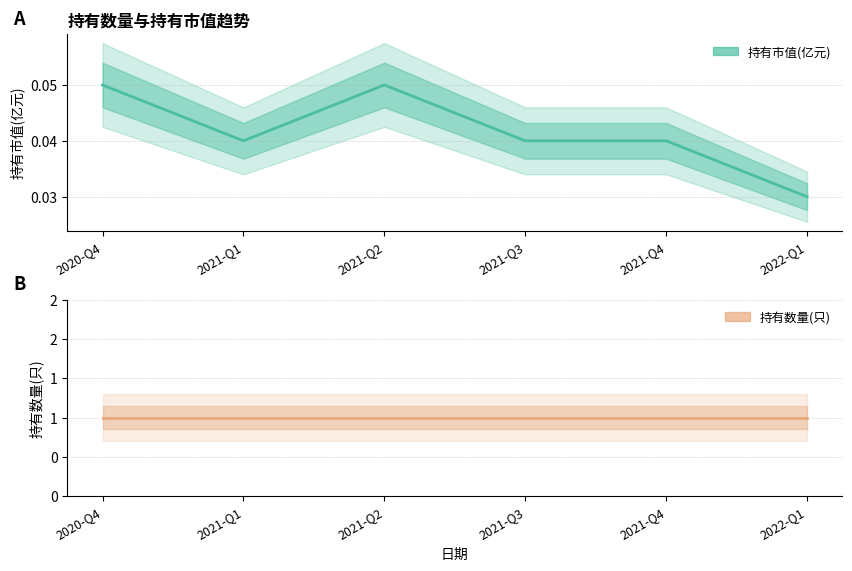

What position from the left is 2020-Q4?

1